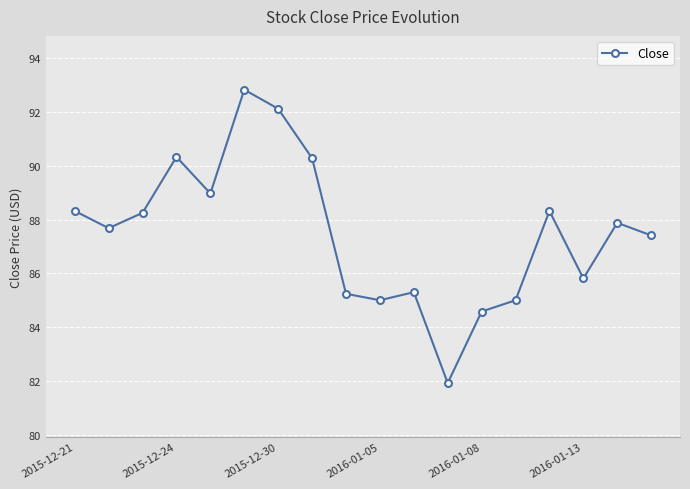

What is the value of the 18th point from the left?

87.4